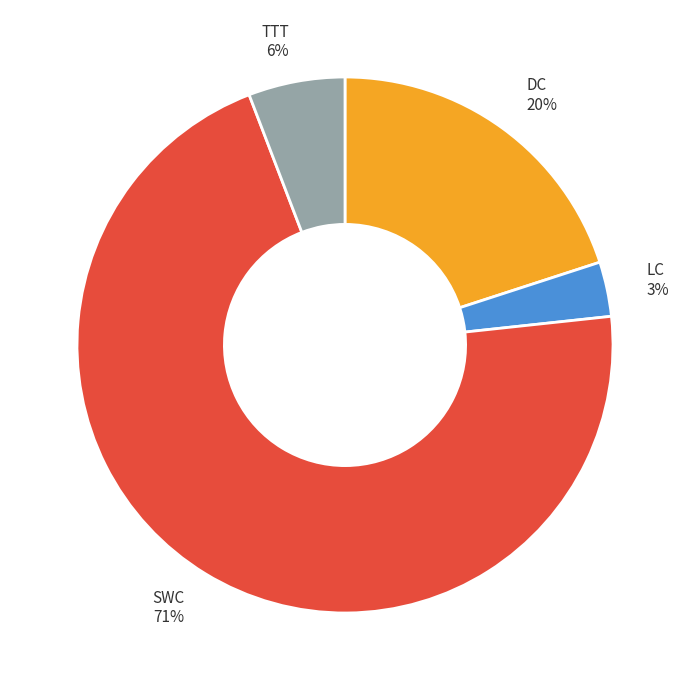

How many slices are in this pie chart?

4